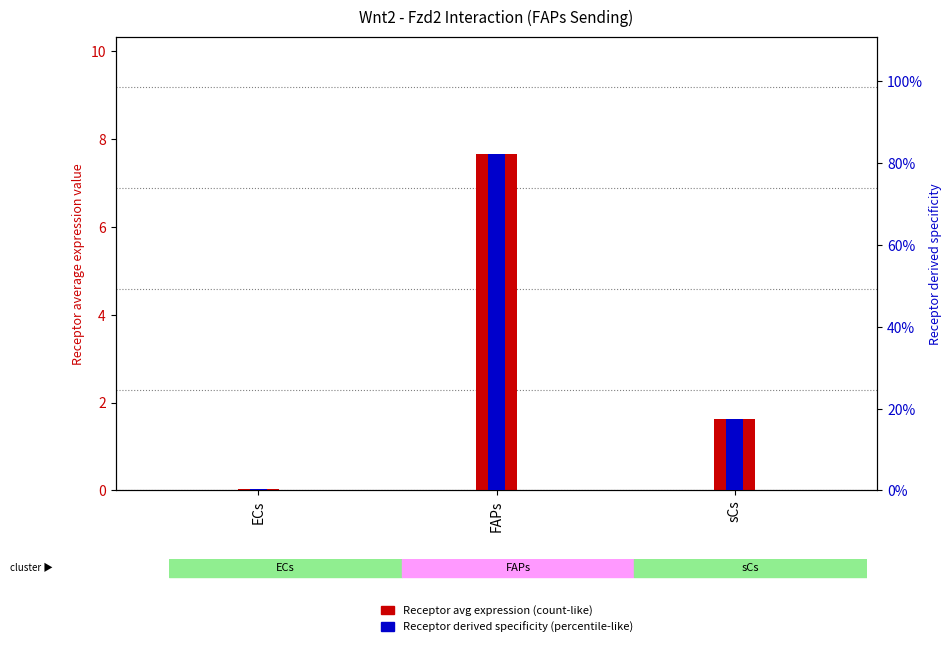

How many groups of bars are there?

3